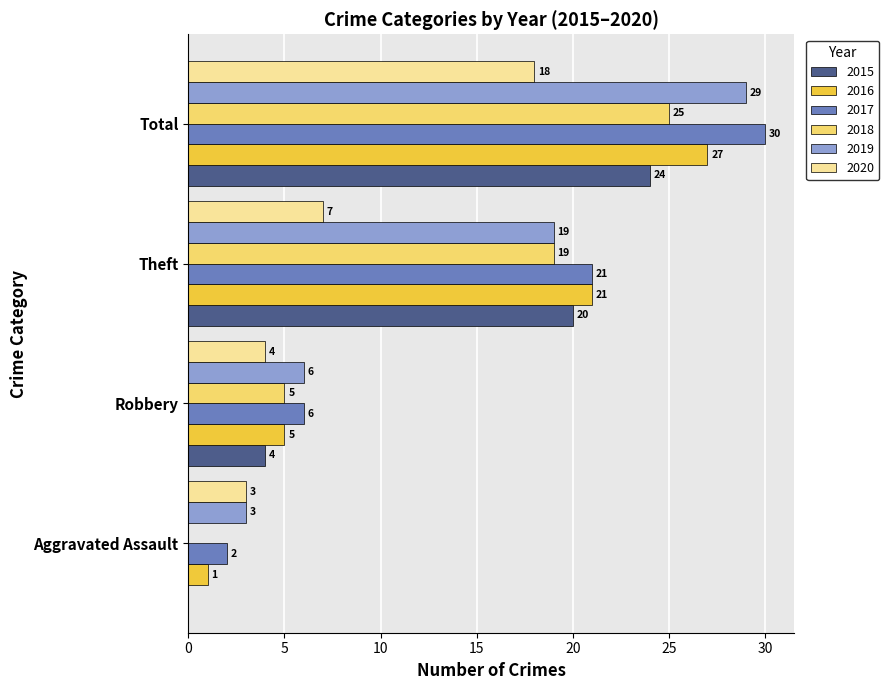

What is the total value across all series at Robbery?

30